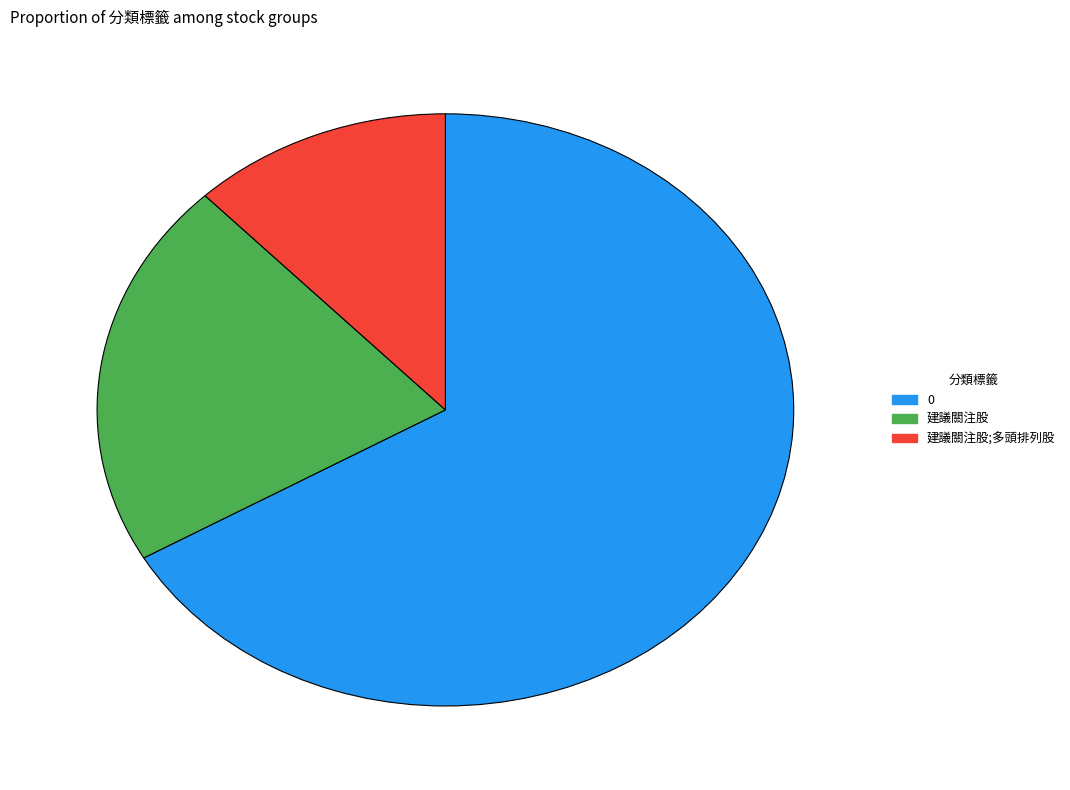

Does any single category account for the majority?

Yes